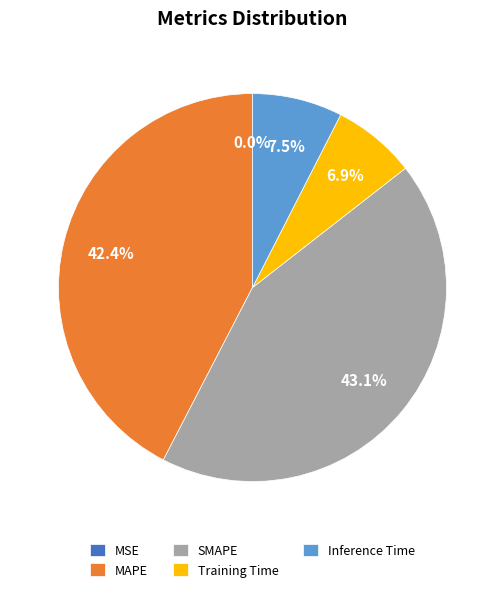

Which category has the biggest portion of the pie?

SMAPE